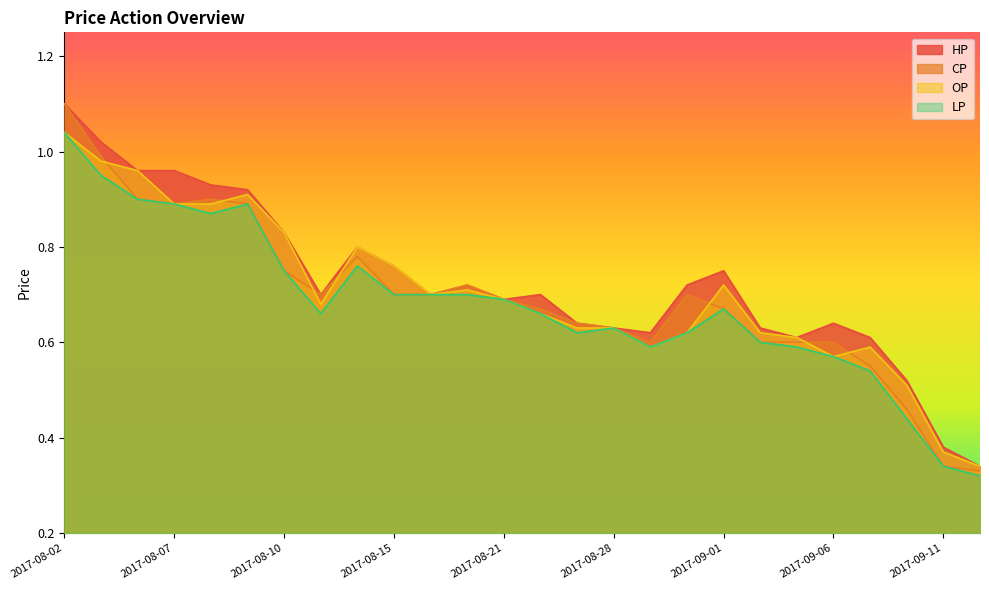

In OP, how many points are higher than both neighbors (excluding endpoints)?

5